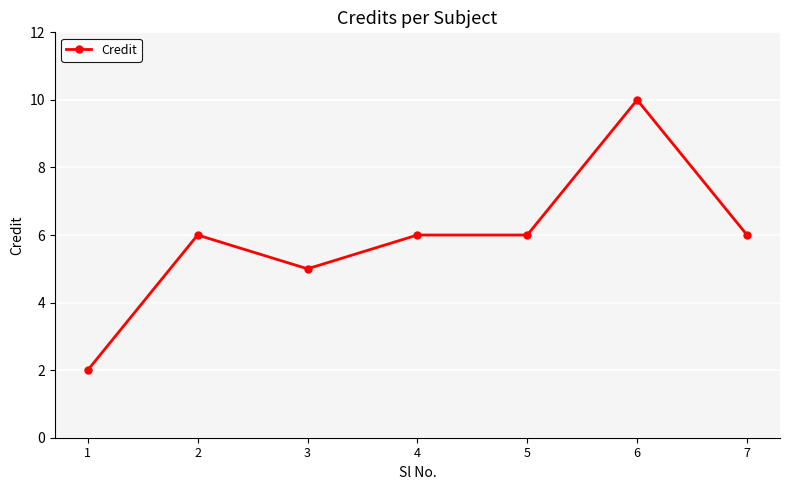

True or false: the data shows 2 at 4.

False